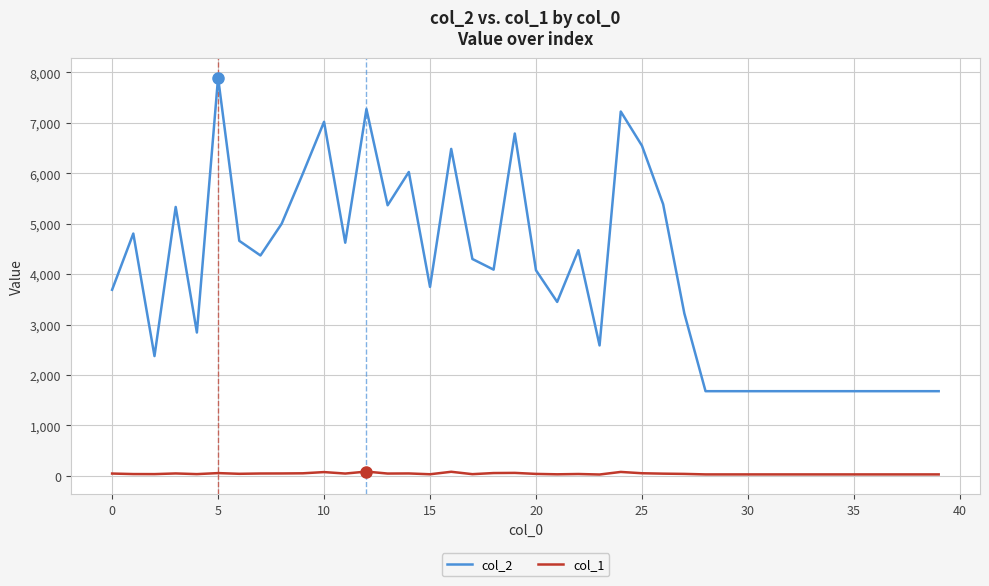

Which series has the largest total across all categories?

col_2